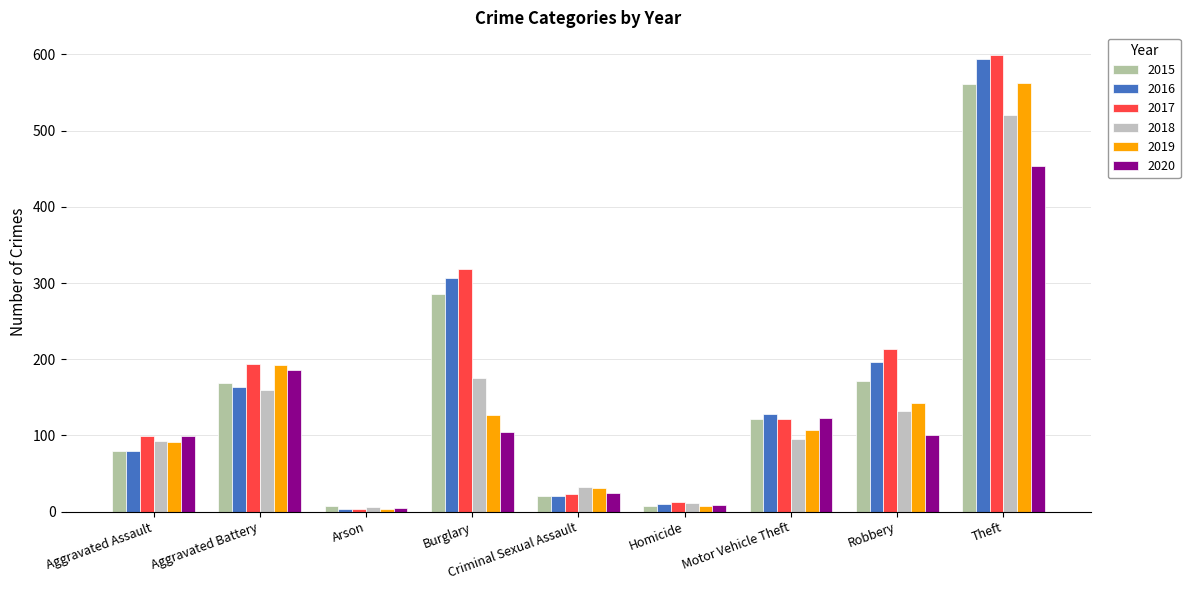

True or false: 2018 has a value of 54 at Criminal Sexual Assault.

False